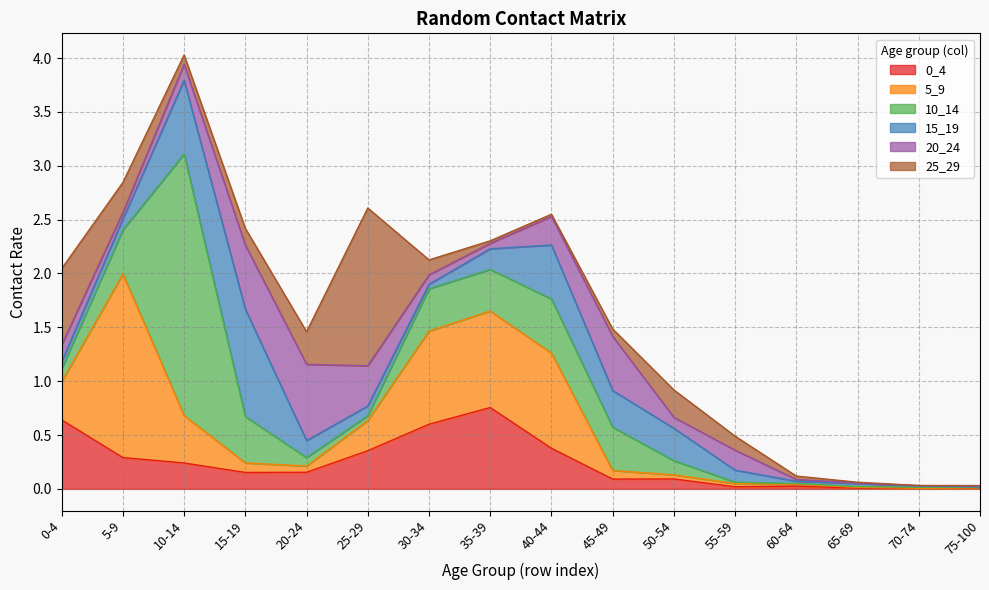

Does the chart display data point markers on the line(s)?

No